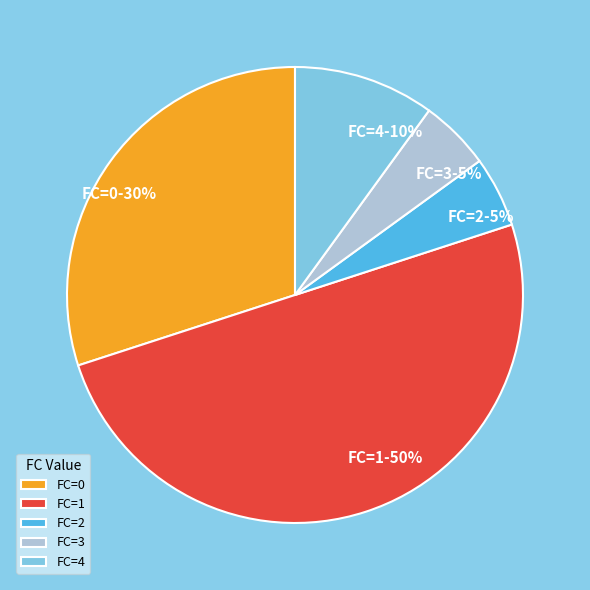

To the nearest percent, what is the average slice percentage?

20%